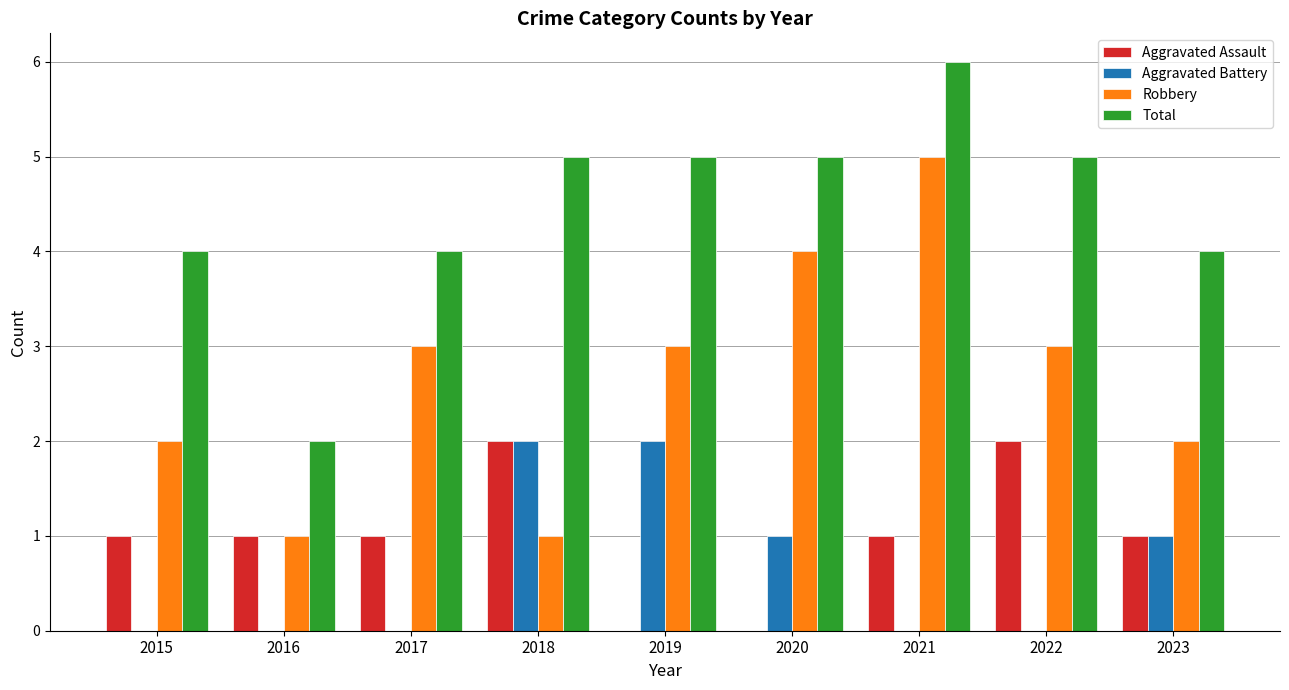

At which label does Robbery reach its peak?

2021